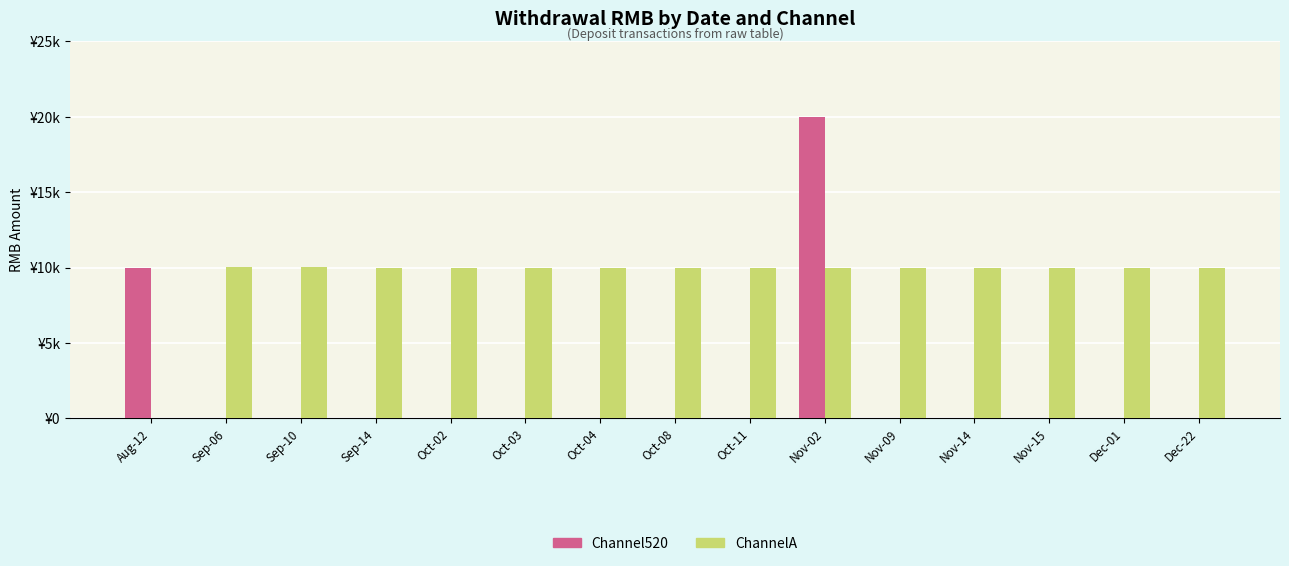

Which series has the widest spread of values?

Channel520